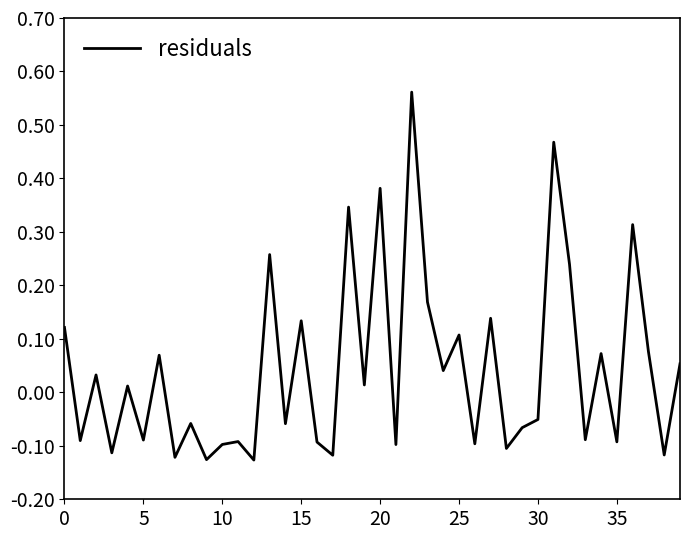

How many interior local peaks (higher than both neighbors) does the data have?

15